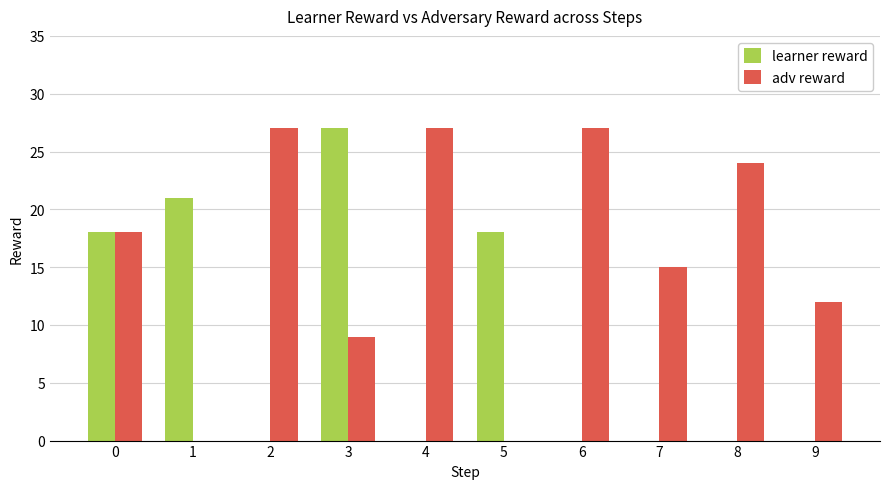

Which series has the largest total across all categories?

adv reward